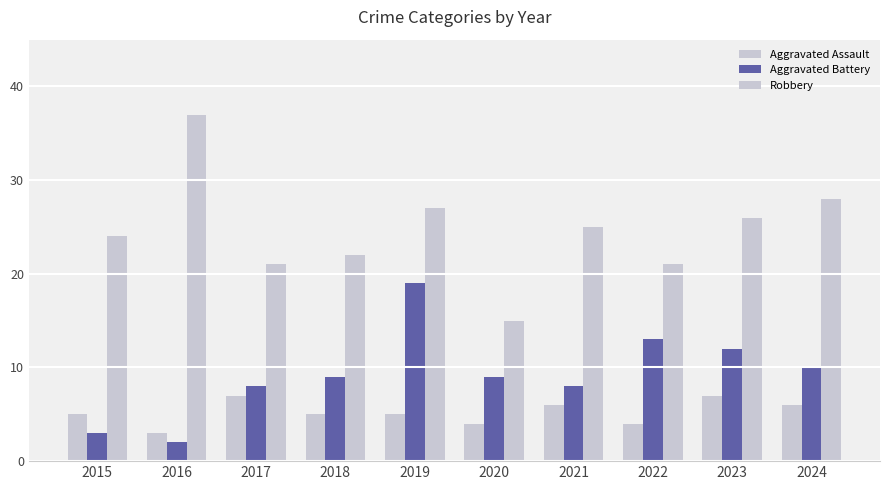

How many data points does each series have?

10